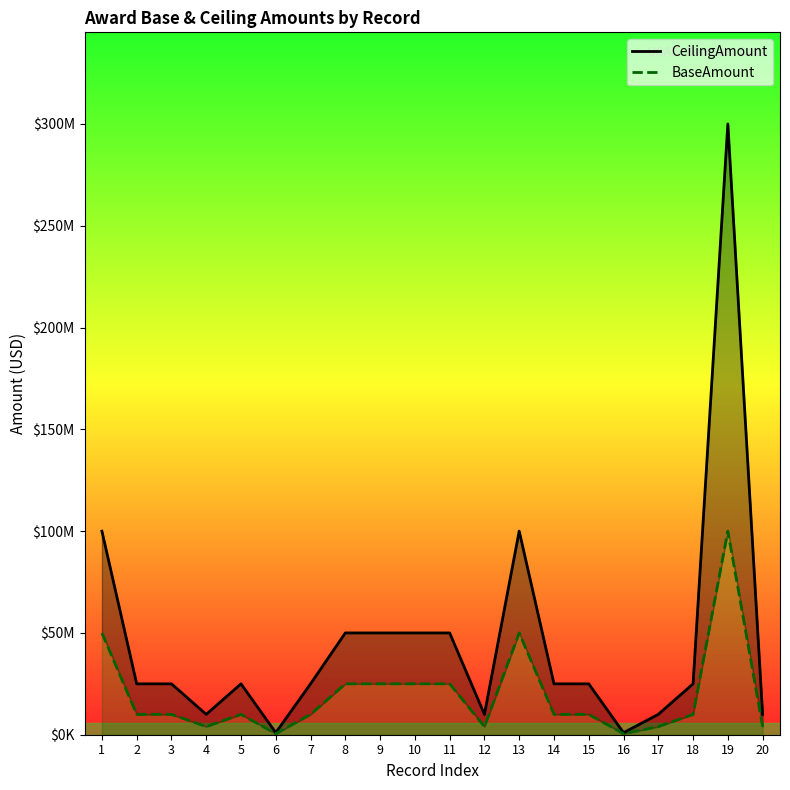

List the series in order of their peak value, lowest first.

BaseAmount, CeilingAmount